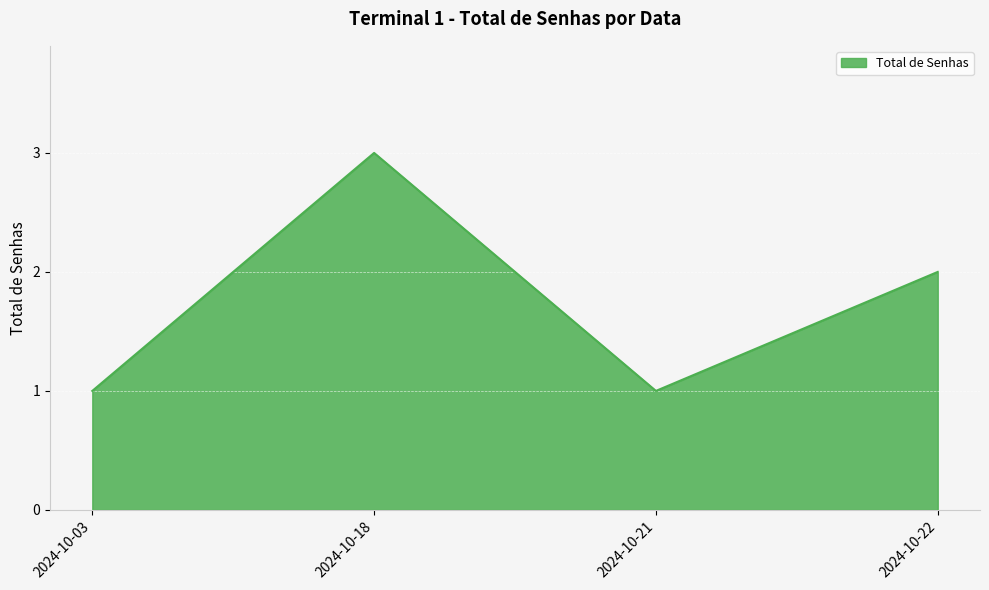

How many interior local valleys (lower than both neighbors) does the data have?

1